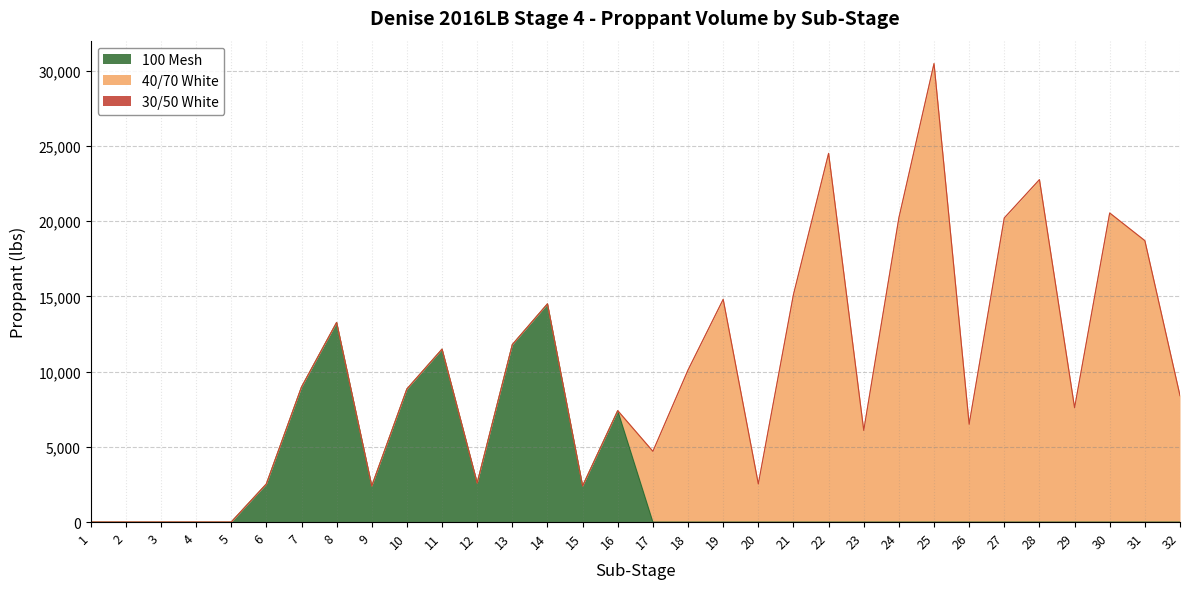

True or false: 40/70 White has a value of 13270 at 22.

False